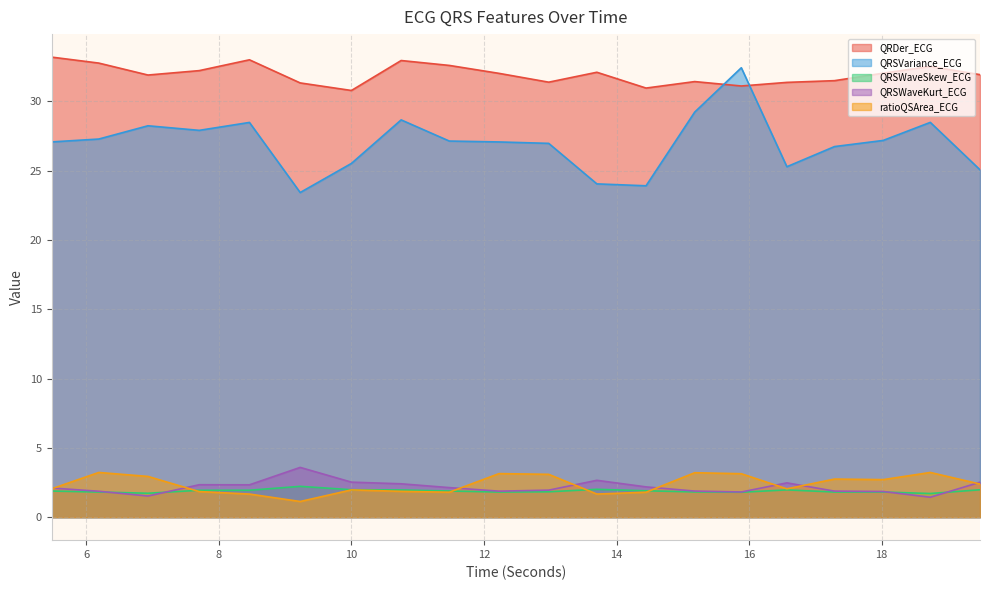

At which category does QRSWaveKurt_ECG reach its first local valley?

6.9296875